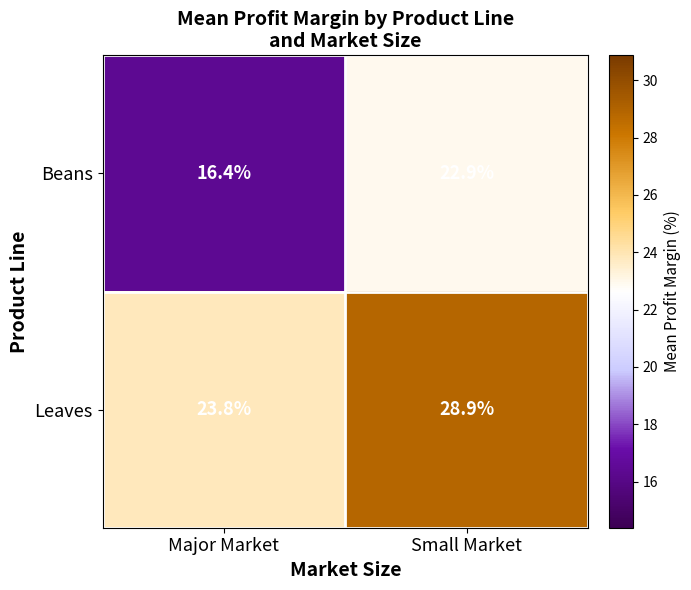

Which label corresponds to the smallest value in the chart?

Major Market